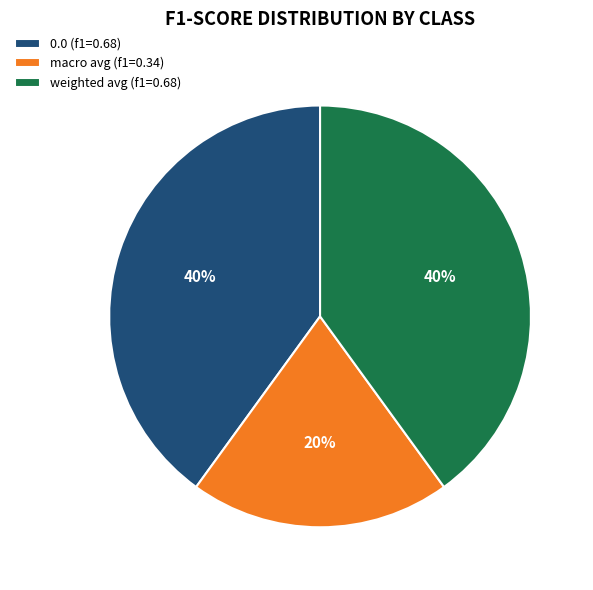

Is weighted avg (f1=0.68) the majority of the pie?

No